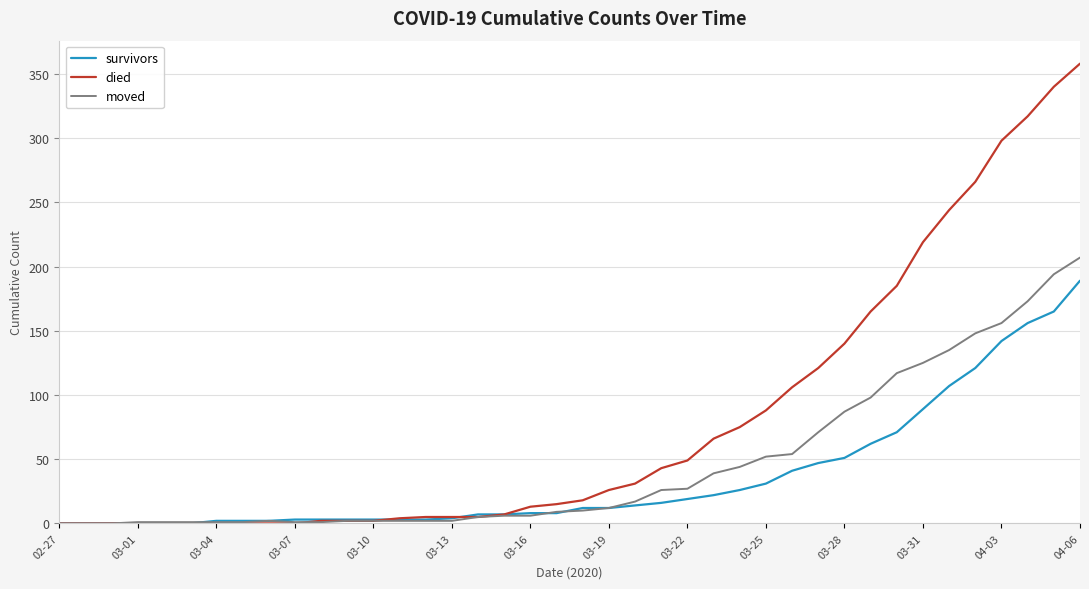

What is the maximum value shown in the chart?

358